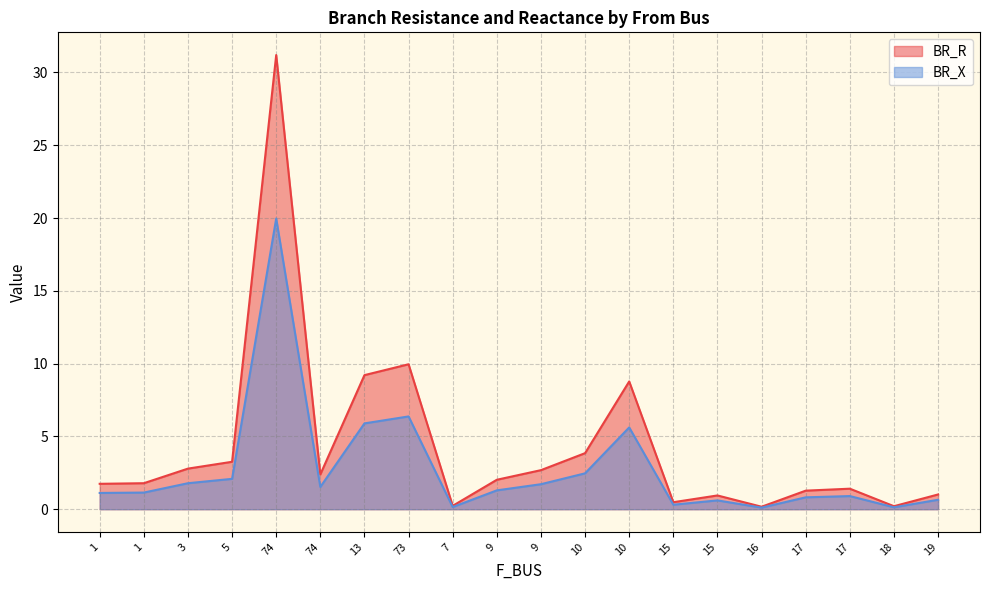

True or false: BR_R and BR_X cross at least once.

False